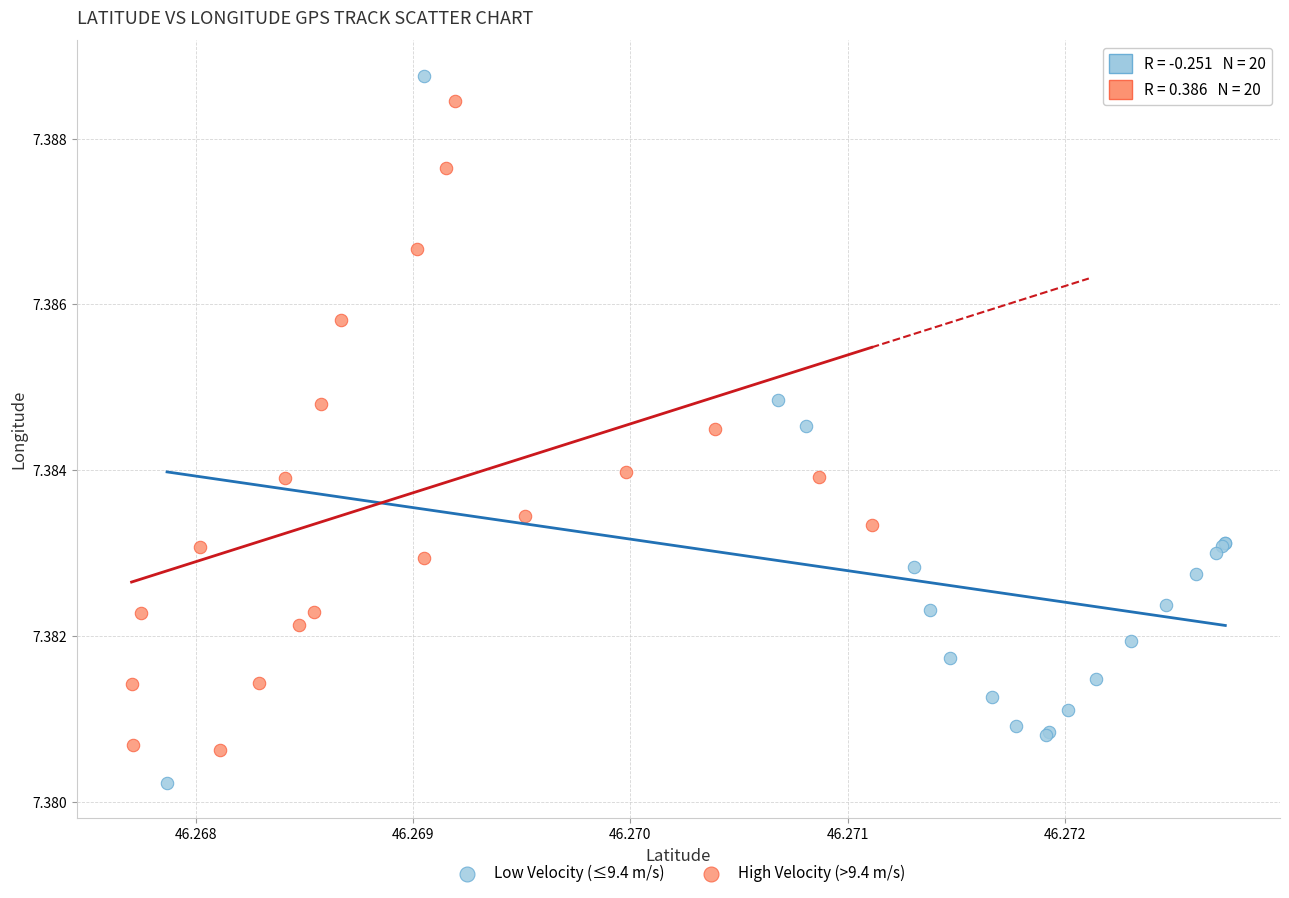

Which series has the largest Y range (max minus min)?

Low Velocity (≤9.4 m/s)